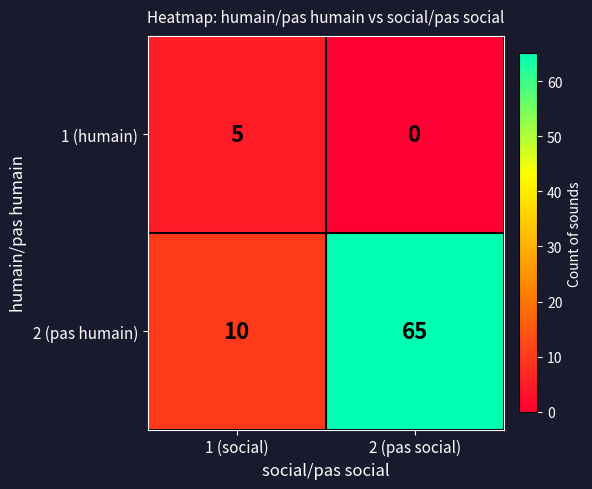

What is the sum of all 2 (pas humain) values?

75